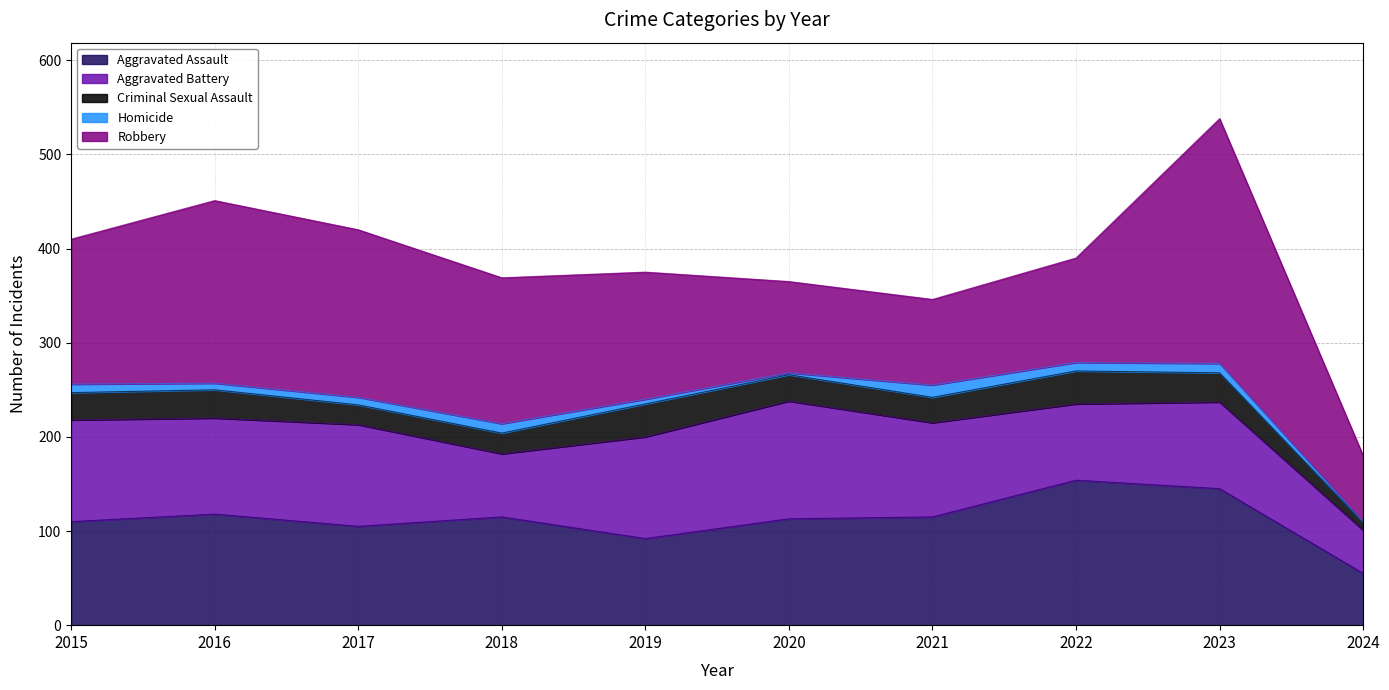

Is the value of Aggravated Assault at 2021 greater than the value of Aggravated Battery at 2021?

Yes